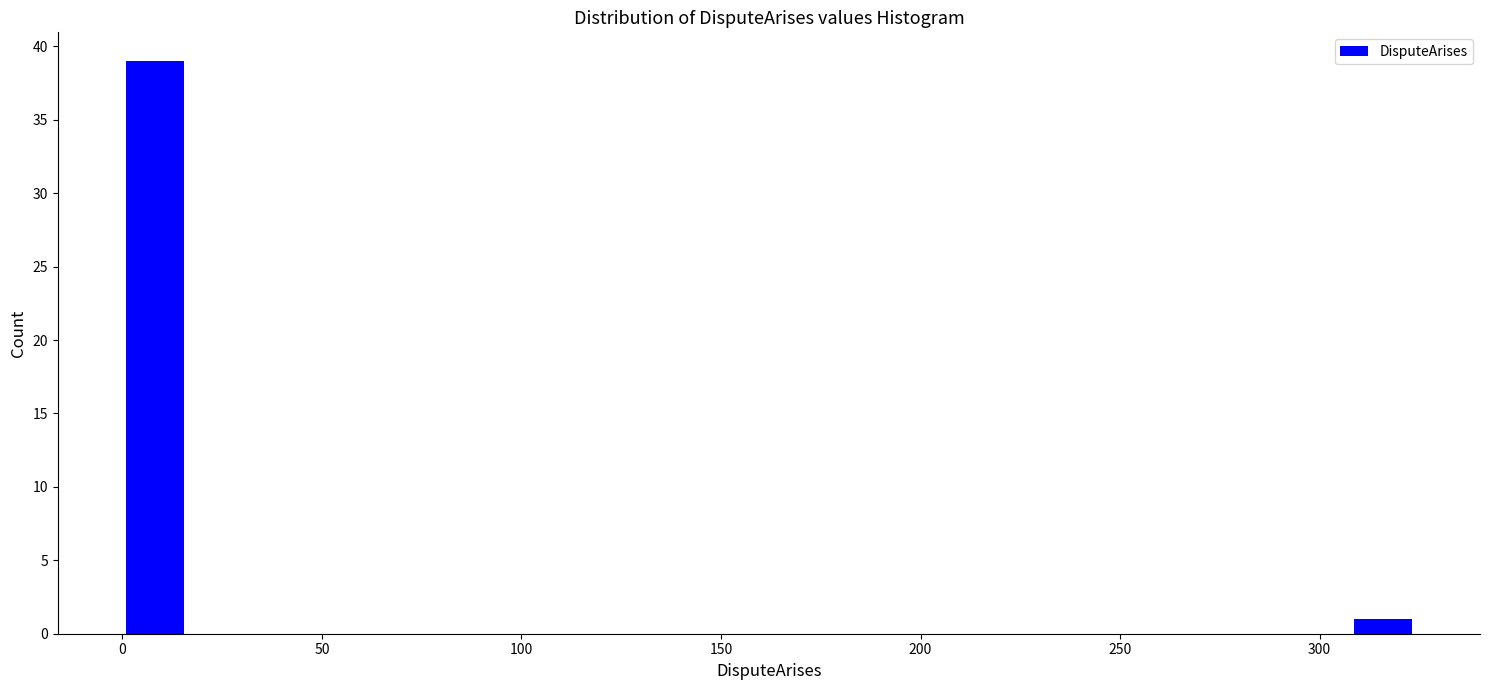

Around what value on the x-axis is the tallest bar? Give the approximate position of its centre, as read against the axis.

10